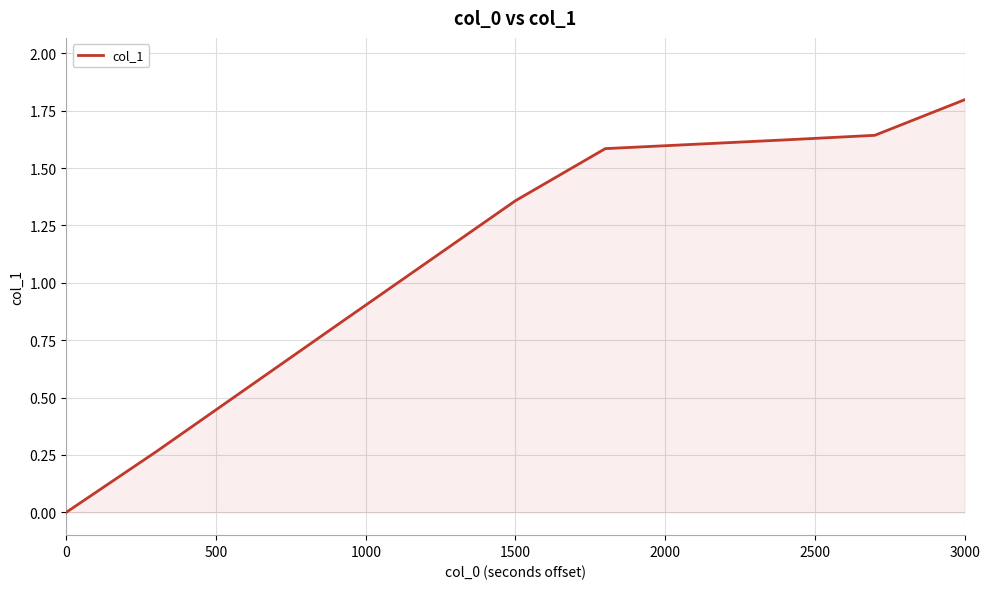

Does the chart display data point markers on the line(s)?

No